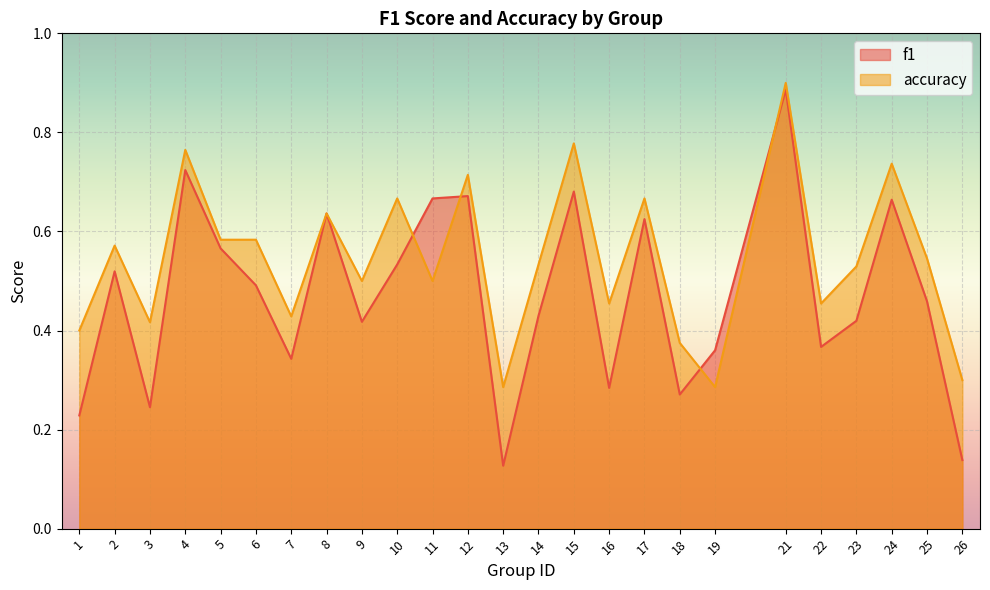

How many lines are shown in the chart?

2